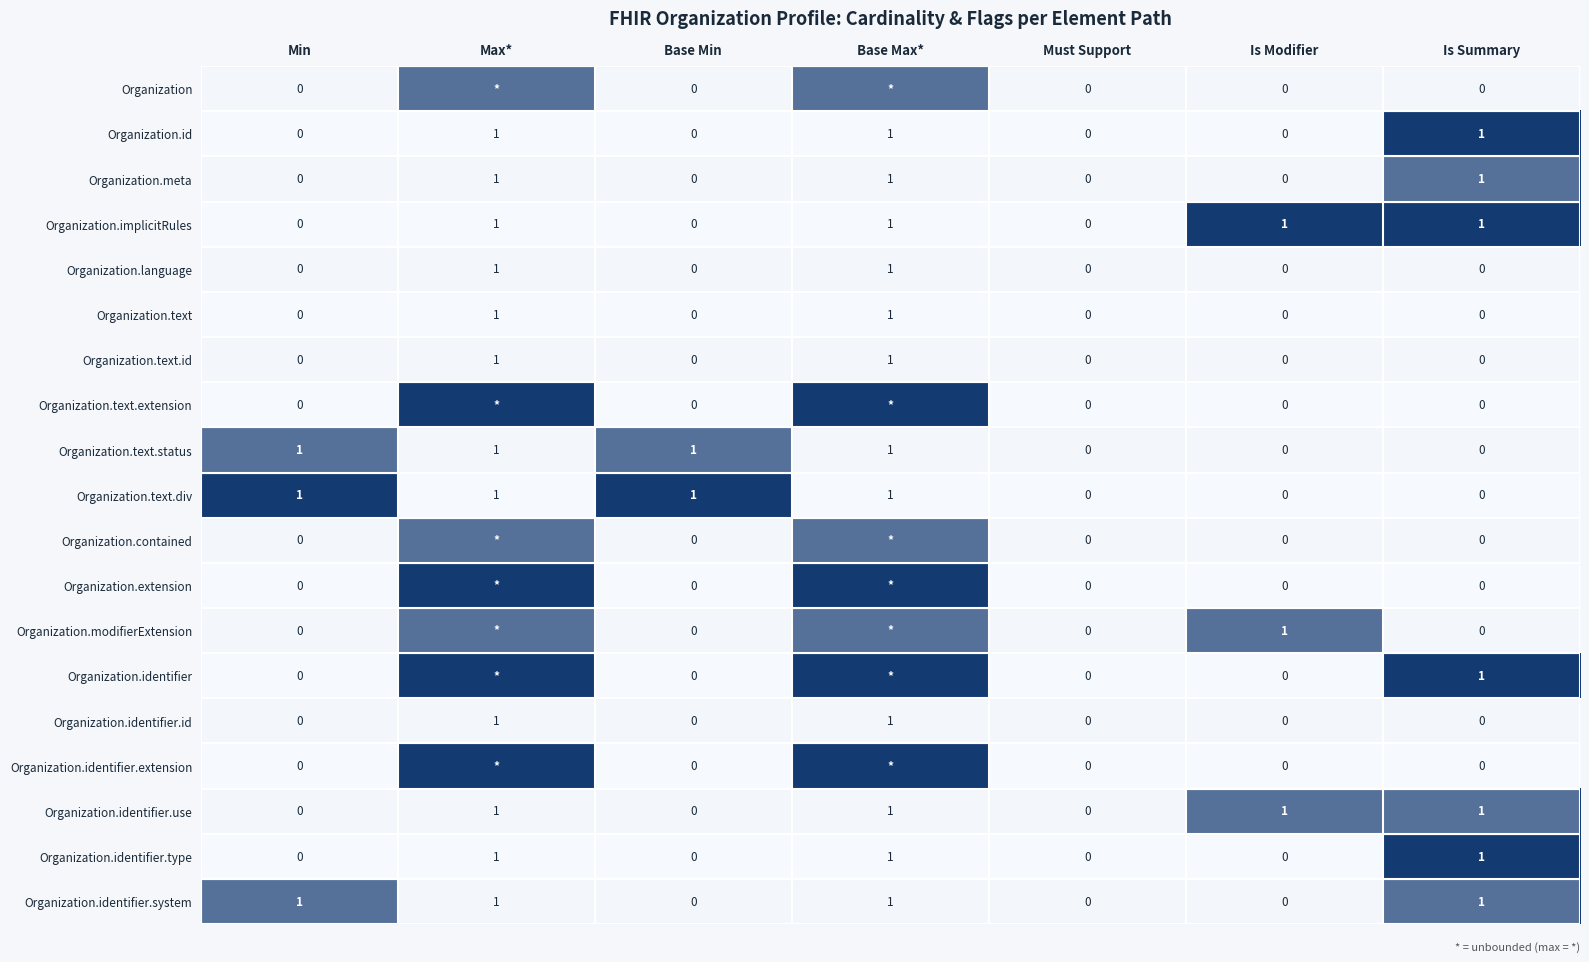

The Organization.text series shows 0 at Is Modifier. True or false?

True